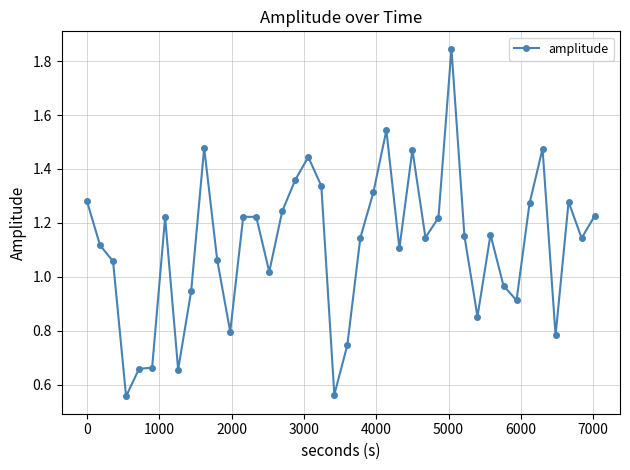

True or false: there are more than 2 points higher than both neighbors.

True